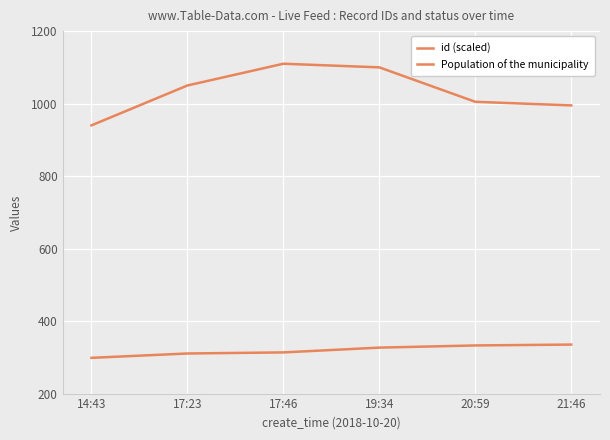

The value of id (scaled) at 17:46 is 418.8. True or false?

False